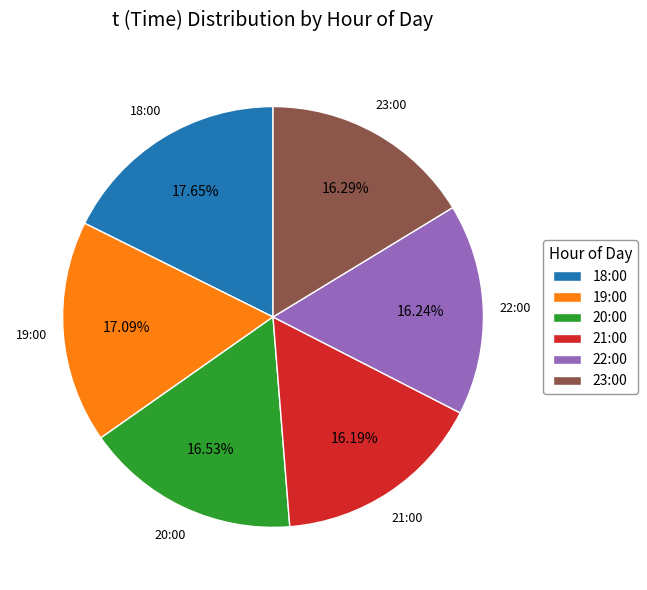

Between 20:00 and 18:00, which is larger?

18:00